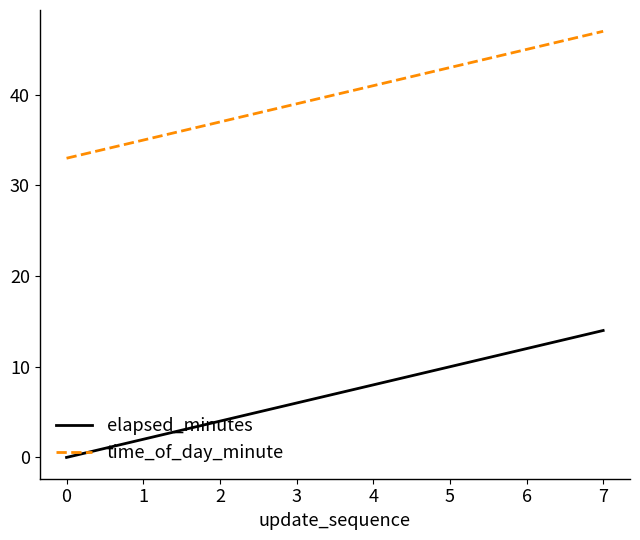

List the series in order of their overall mean, highest first.

time_of_day_minute, elapsed_minutes